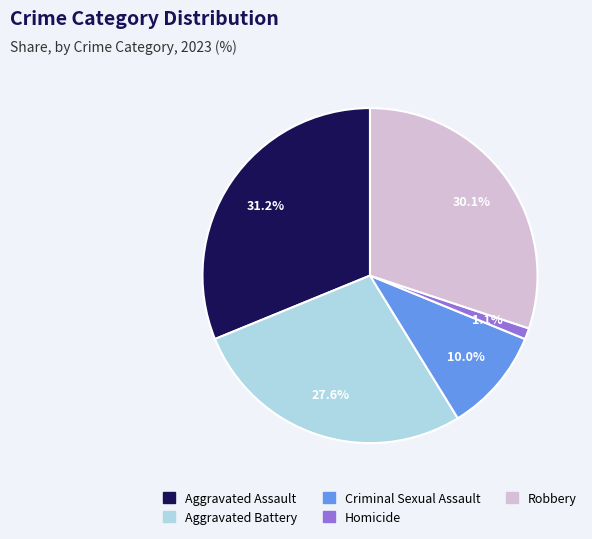

What percentage is the Criminal Sexual Assault slice, to the nearest percent?

10%